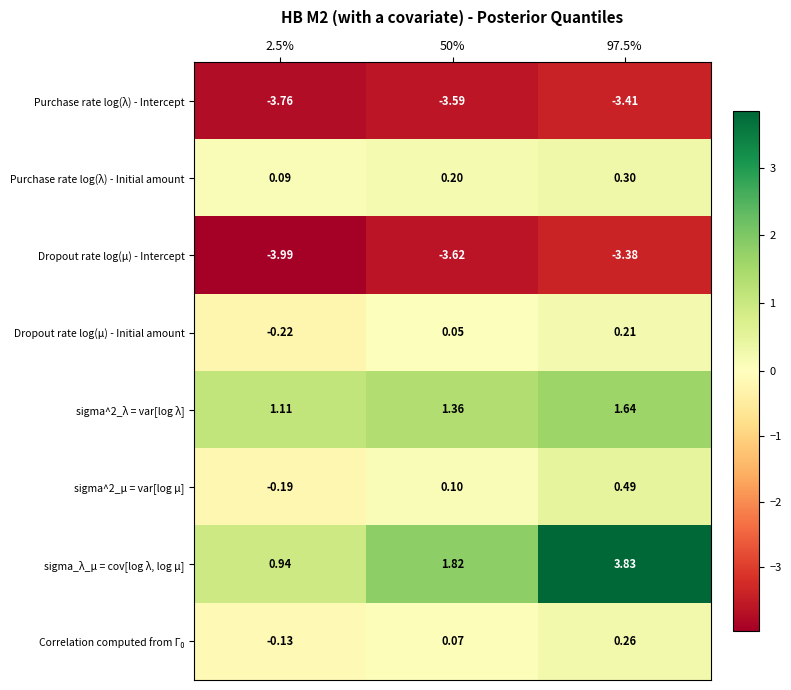

What is the difference between the highest and lowest values at 2.5%?

5.1